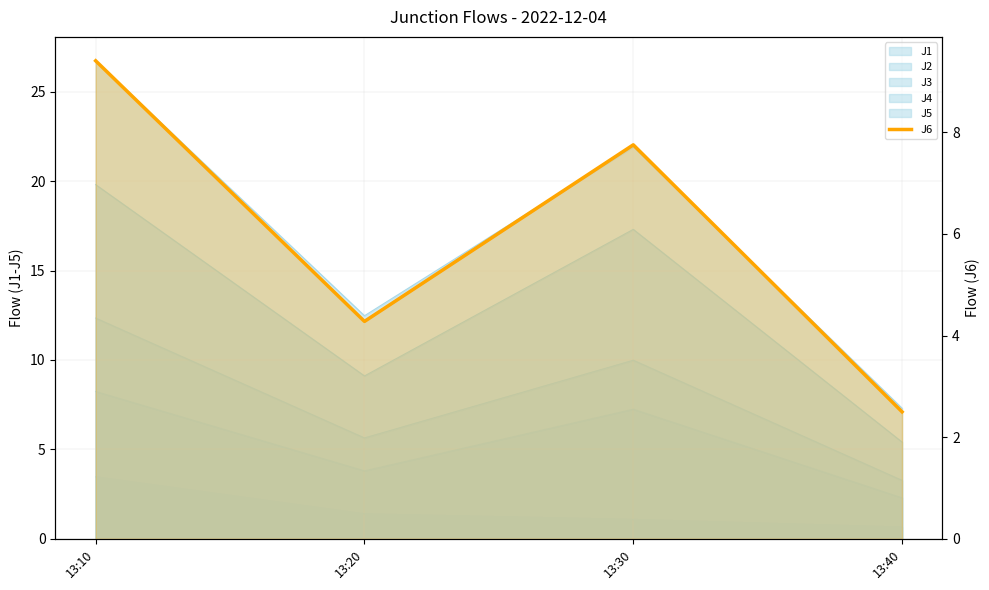

The chart shows a value of 4.3 at 13:20. True or false?

True